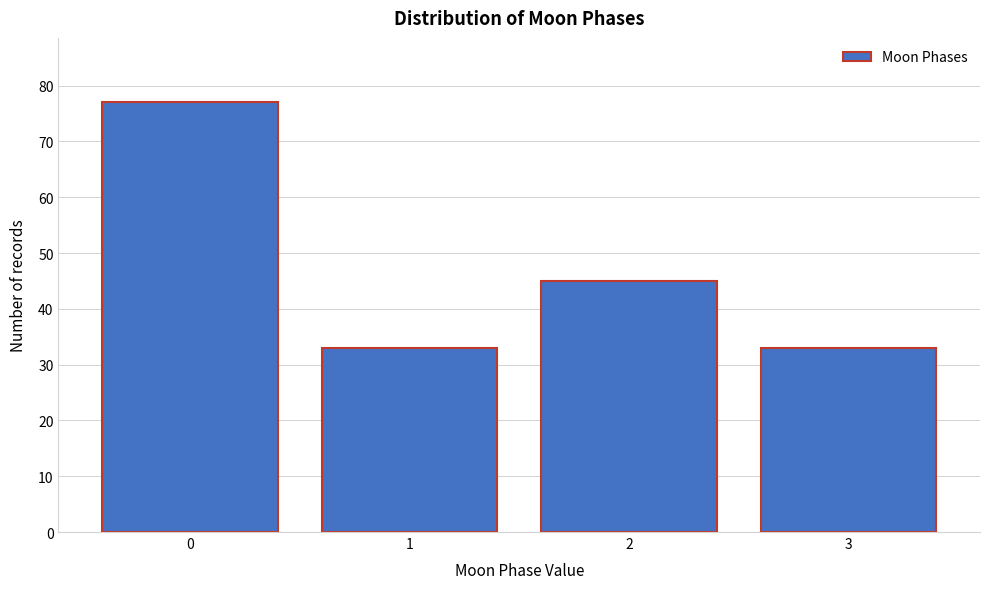

Reading left to right, transcribe all the data shown in this chart.

77	33	45	33